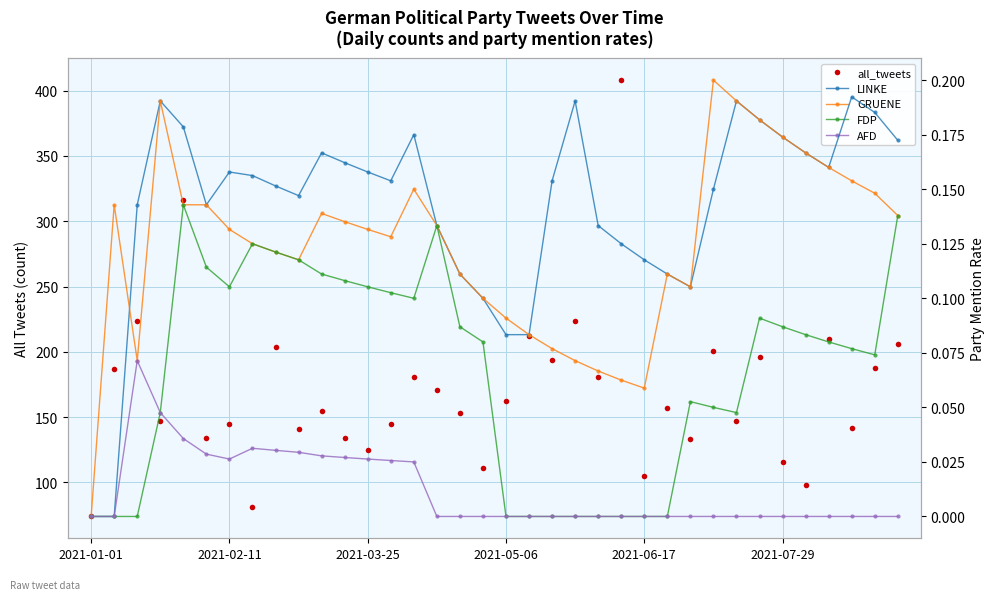

What is the sum of the AFD values at 6 and 10?

0.1